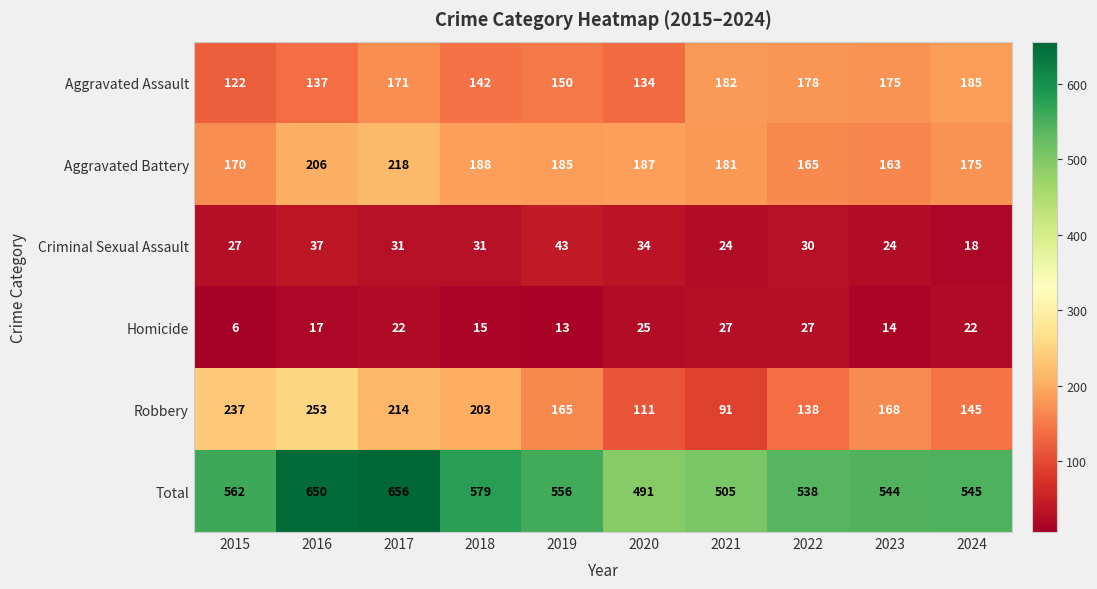

What is the difference between the maximum and minimum values in the Total series?

165